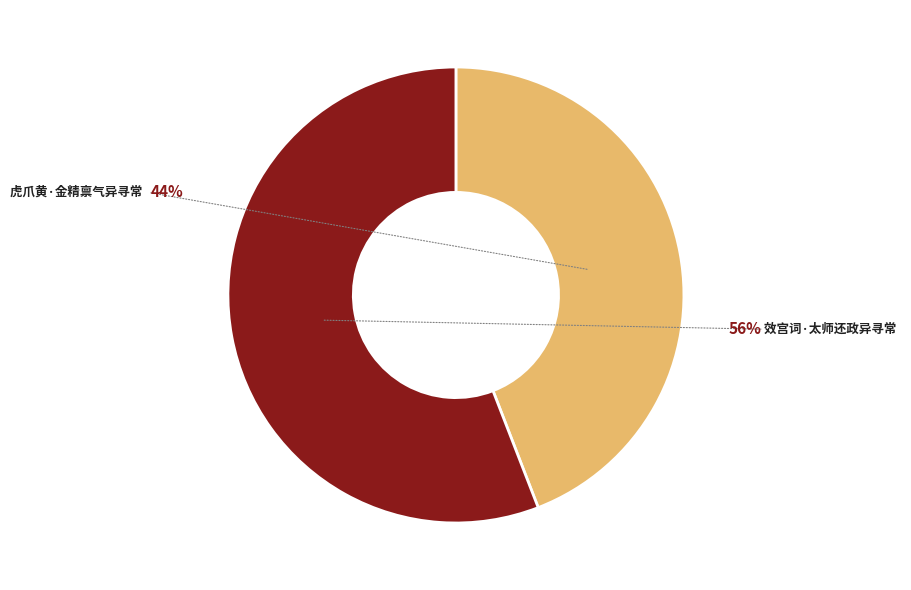

The 虎爪黄·金精禀气异寻常 slice represents 52% of the pie. True or false?

False